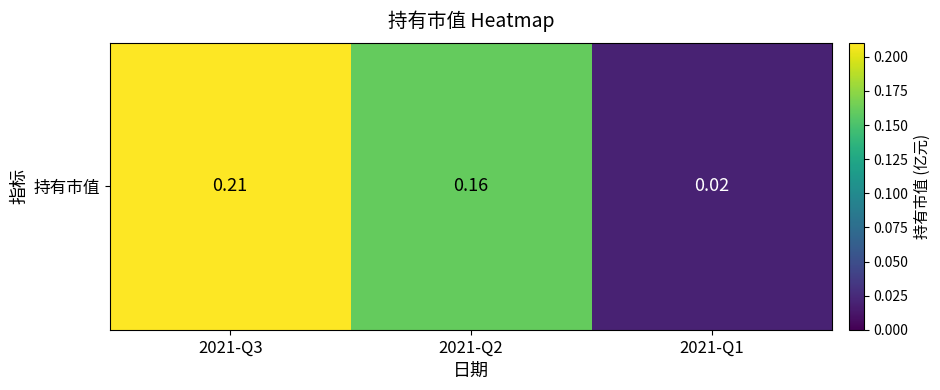

What is the greatest value displayed?

0.2